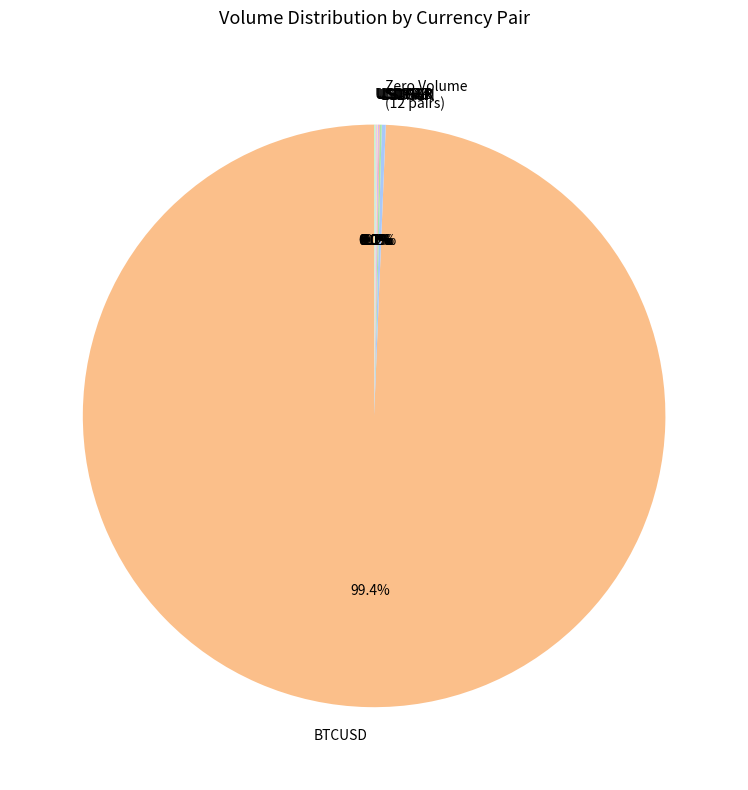

Is there any slice that represents more than half of the pie?

Yes